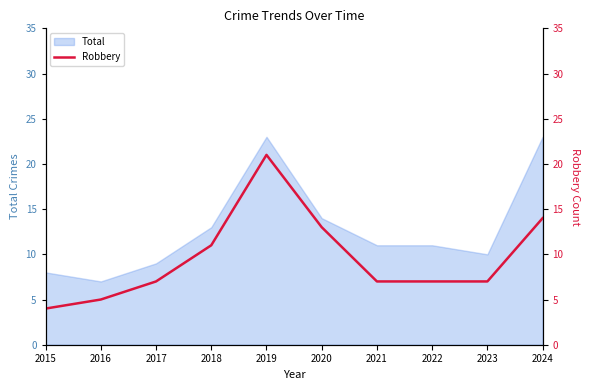

Reading right to left, extract all data points from this chart.

2024=14	2023=7	2022=7	2021=7	2020=13	2019=21	2018=11	2017=7	2016=5	2015=4